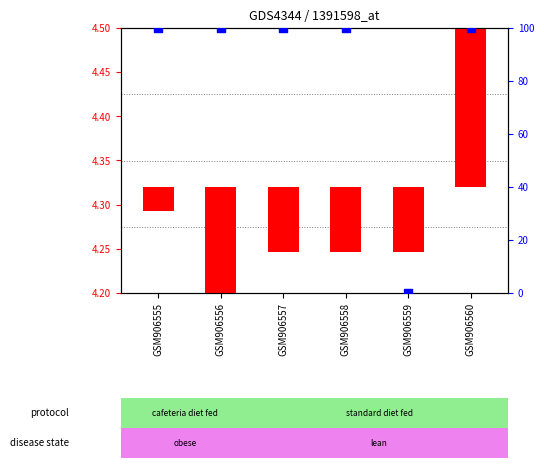

Between GSM906556 and GSM906559, which is larger?

GSM906556